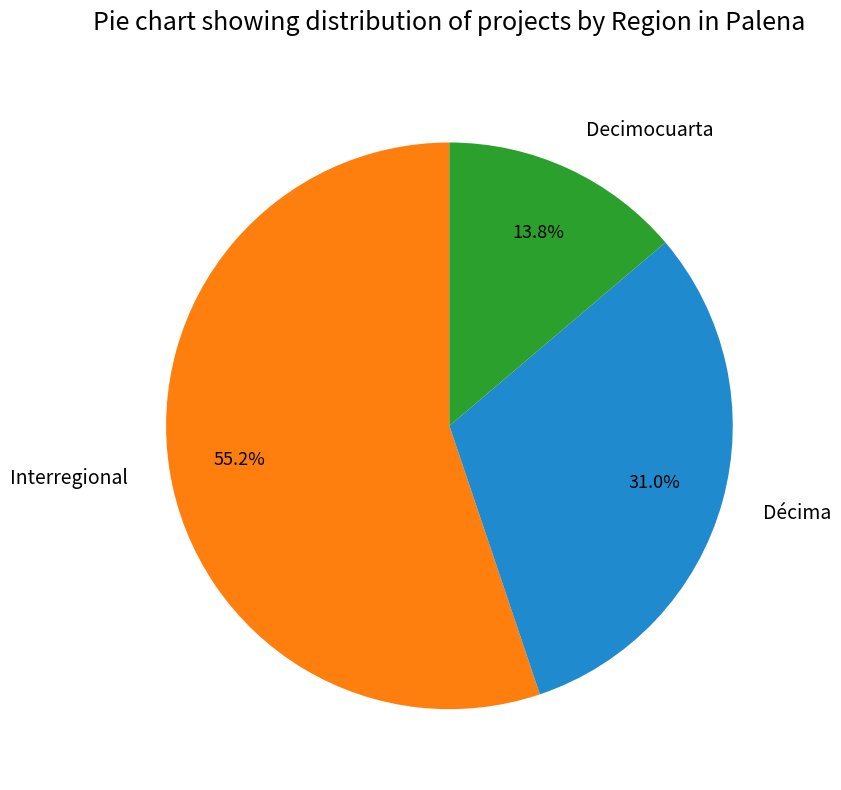

To the nearest percent, what portion does Décima represent?

31%